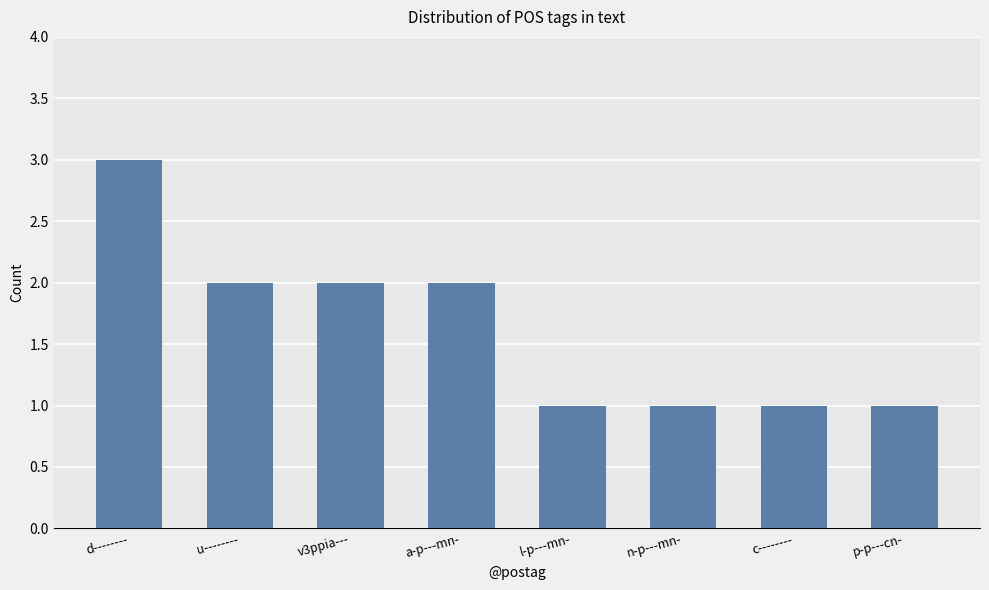

Reading left to right, transcribe all the data shown in this chart.

3	2	2	2	1	1	1	1